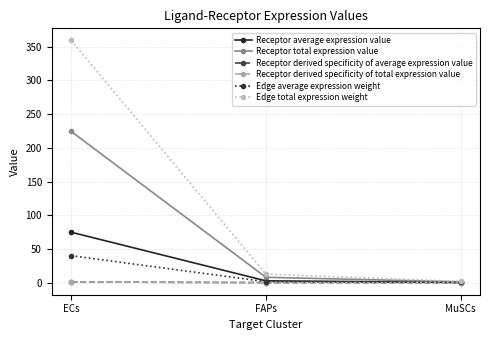

Is it true that Receptor derived specificity of total expression value equals 1.5 at ECs?

False